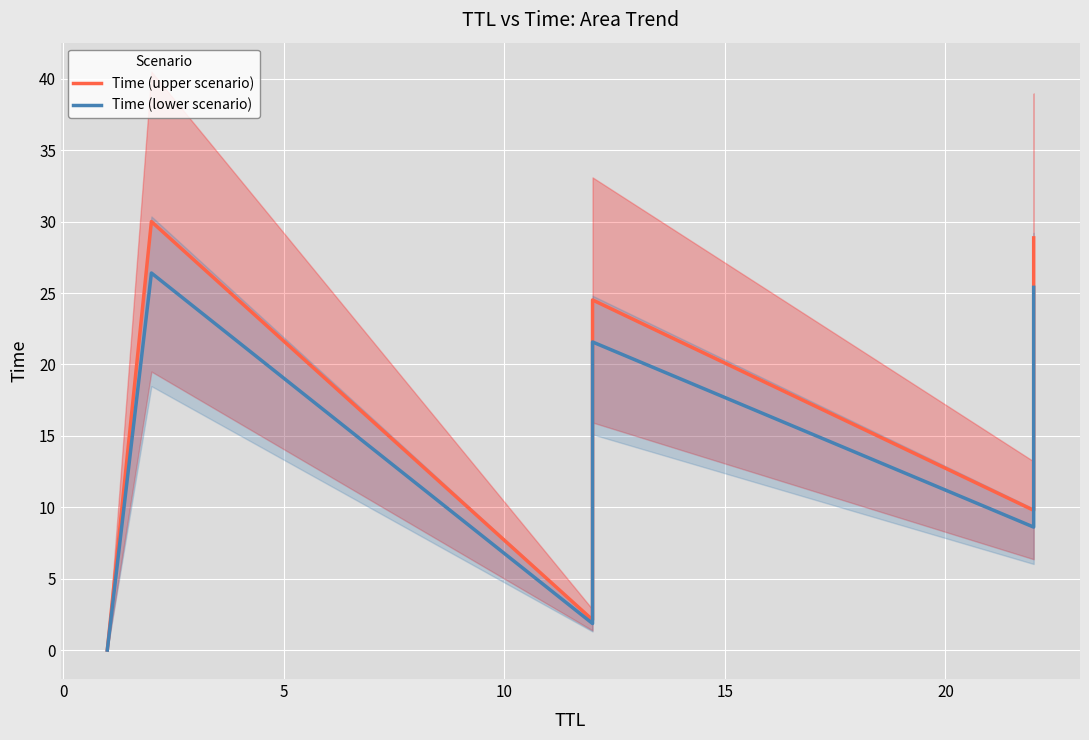

True or false: Time (lower scenario) has more than 2 points higher than both neighbors.

False